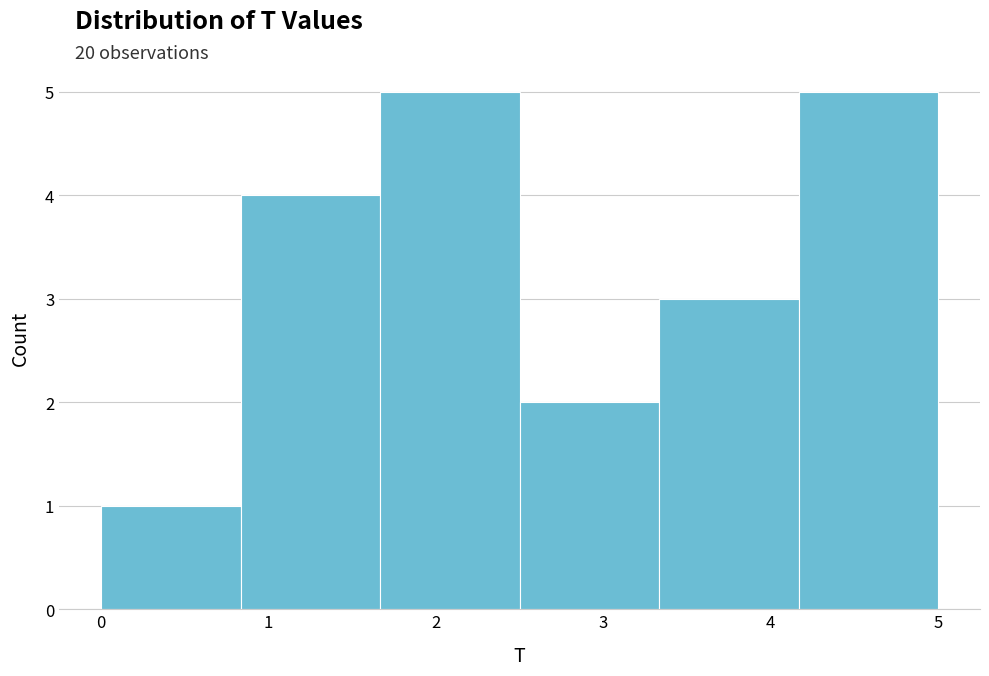

Reading left to right, transcribe this chart: for each bar, give the range it covers on the x-axis and its height. Neither the bar edges nor the heights are printed on the chart, so give them approximately, as read against the axes.

0.0 to 0.8: 1
0.8 to 1.7: 4
1.7 to 2.5: 5
2.5 to 3.3: 2
3.3 to 4.2: 3
4.2 to 5.0: 5